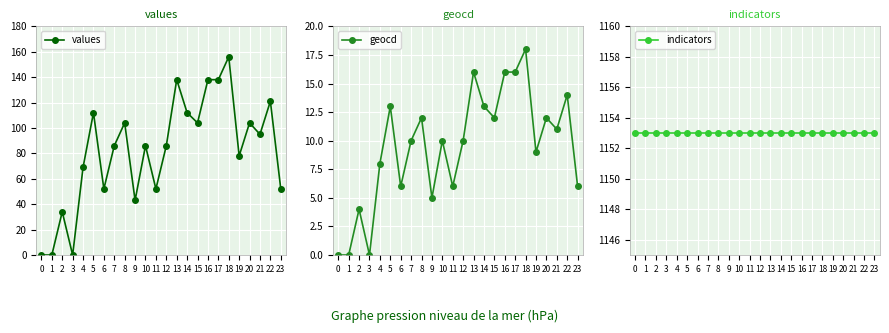

Reading left to right, extract all data points from this chart.

values: 0=0	1=0	2=34	3=0	4=69	5=112	6=52	7=86	8=104	9=43	10=86	11=52	12=86	13=138	14=112	15=104	16=138	17=138	18=156	19=78	20=104	21=95	22=121	23=52
geocd: 0=0	1=0	2=4	3=0	4=8	5=13	6=6	7=10	8=12	9=5	10=10	11=6	12=10	13=16	14=13	15=12	16=16	17=16	18=18	19=9	20=12	21=11	22=14	23=6
indicators: 0=1153	1=1153	2=1153	3=1153	4=1153	5=1153	6=1153	7=1153	8=1153	9=1153	10=1153	11=1153	12=1153	13=1153	14=1153	15=1153	16=1153	17=1153	18=1153	19=1153	20=1153	21=1153	22=1153	23=1153